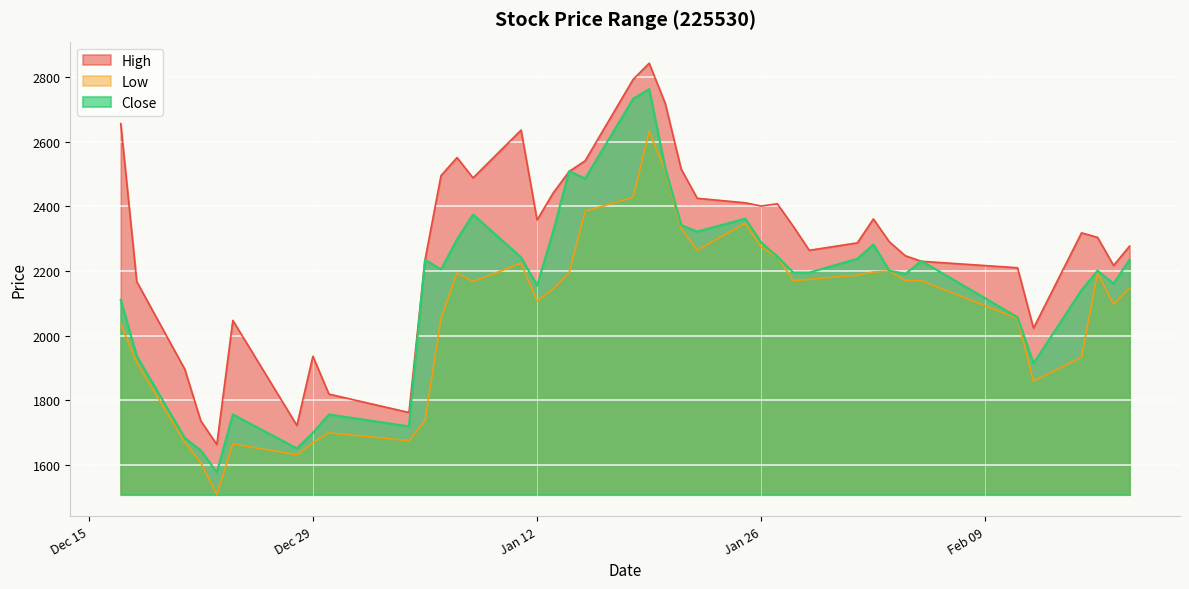

What is the sum of the High values at 2016-01-19 and 2016-01-21?

5358